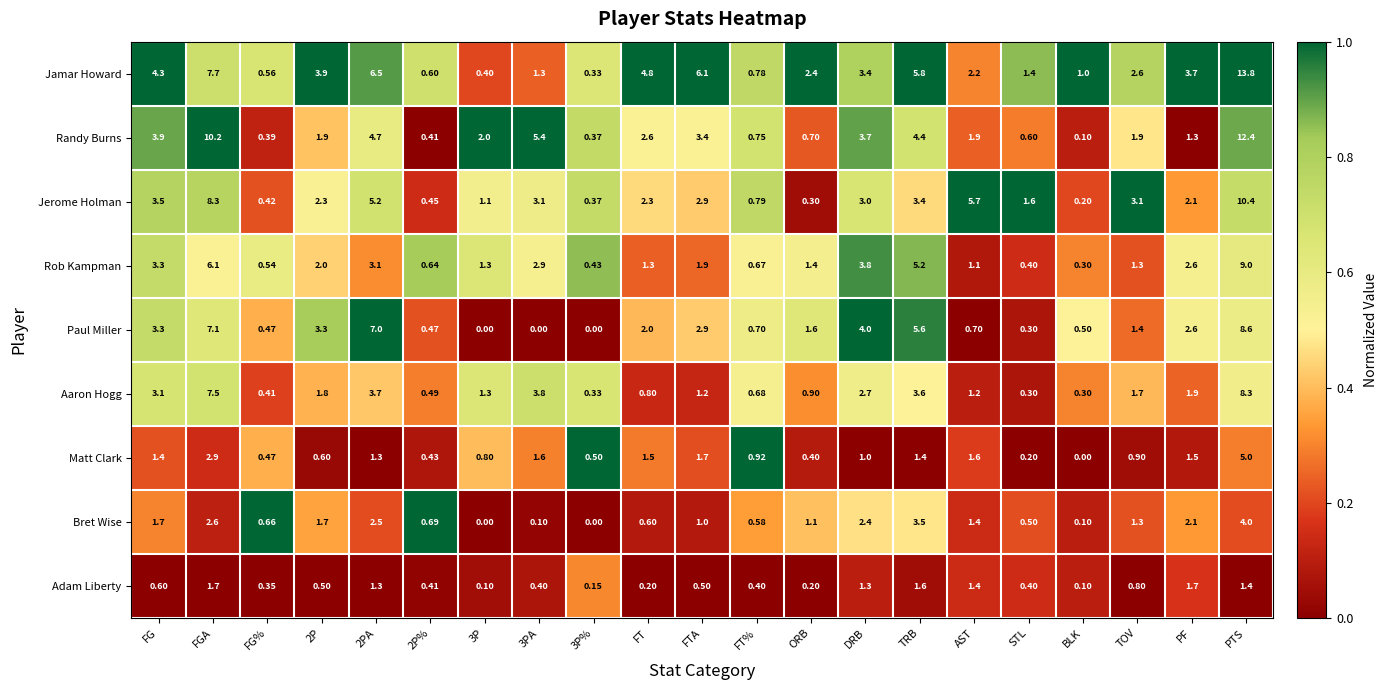

Which category has the highest value across all series?

PTS